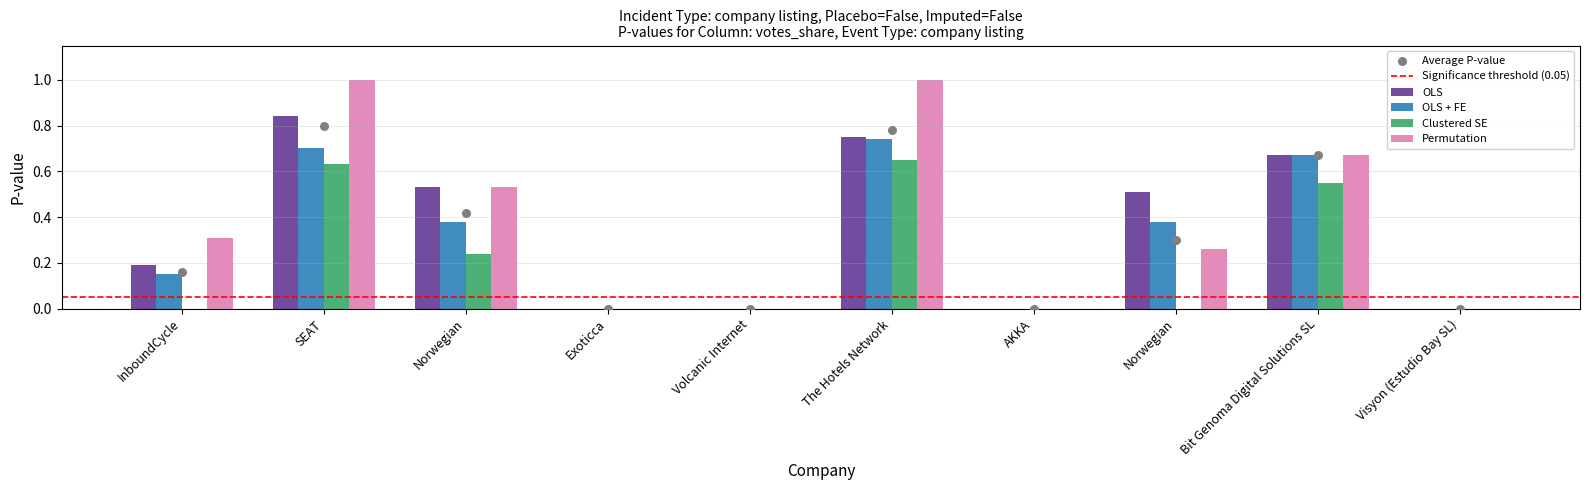

Which series reaches the minimum Y coordinate?

OLS